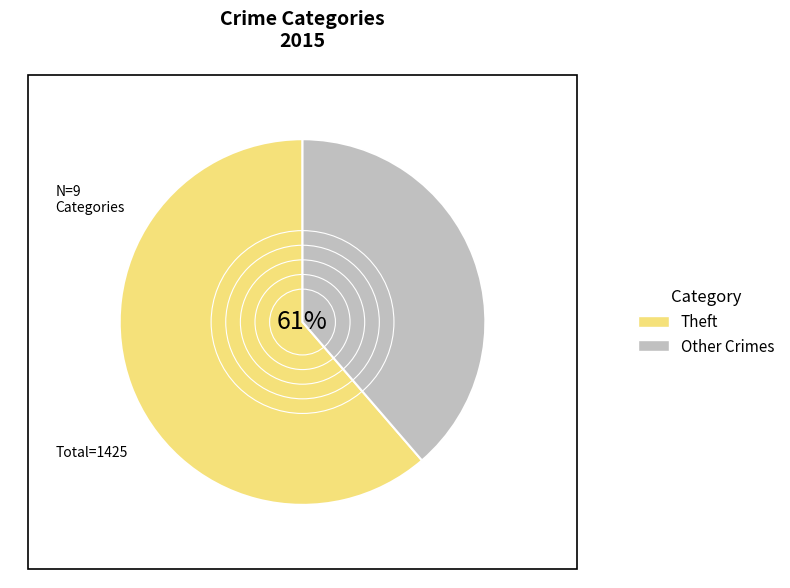

The Homicide slice represents 9% of the pie. True or false?

False